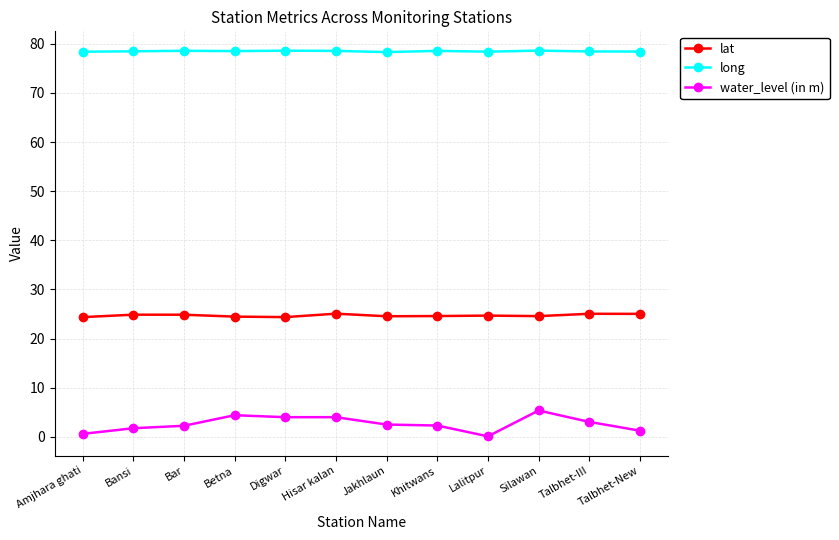

What is the difference between the lat values at Bar and Jakhlaun?

0.3